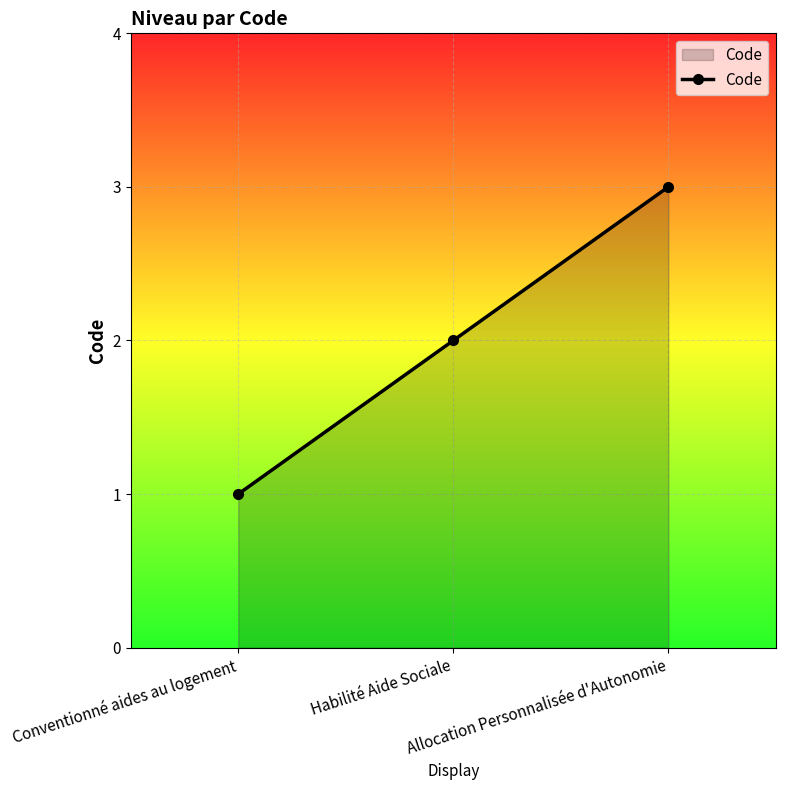

What is the change in value from Conventionné aides au logement to Habilité Aide Sociale?

+1